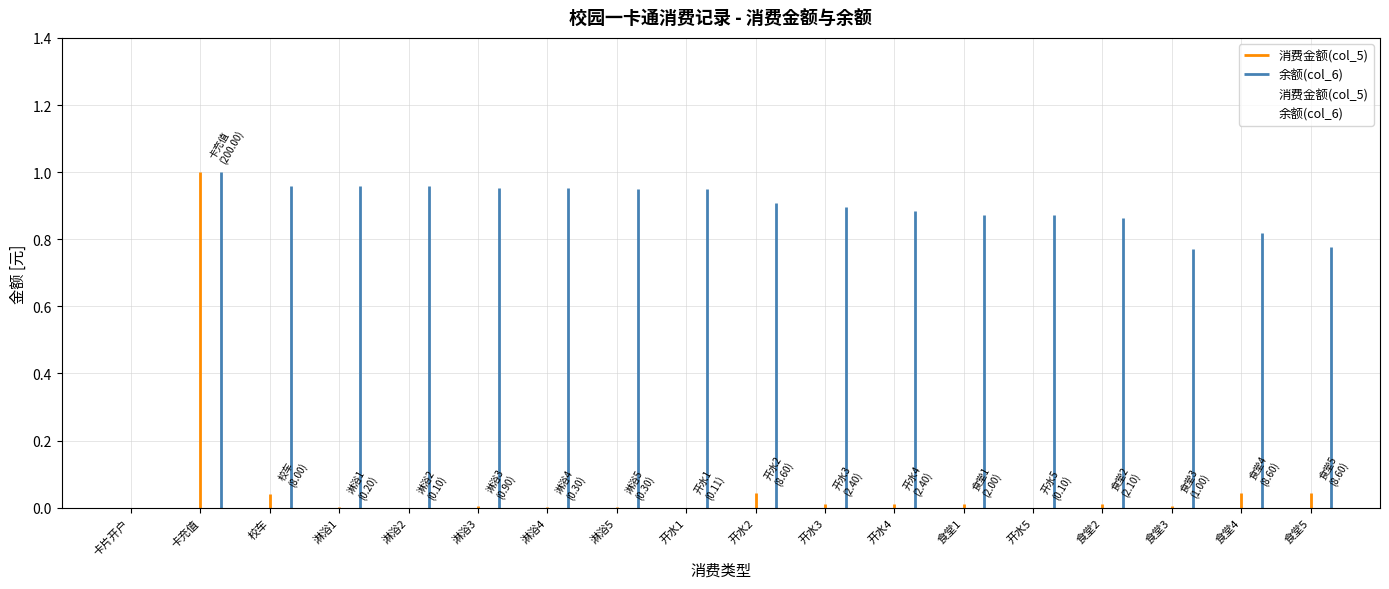

At which label is 余额(col_6) closest to 0?

卡片开户